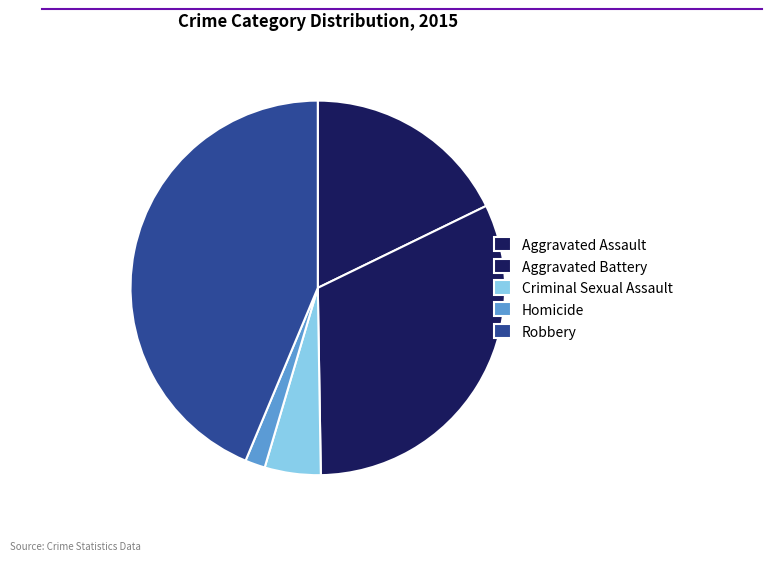

What is the smallest slice in the pie chart?

Homicide